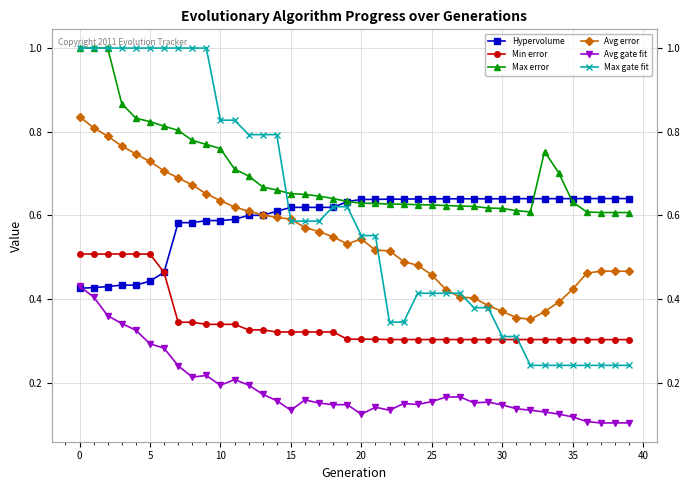

What is the sum of the Hypervolume values at 30 and 26?

1.3